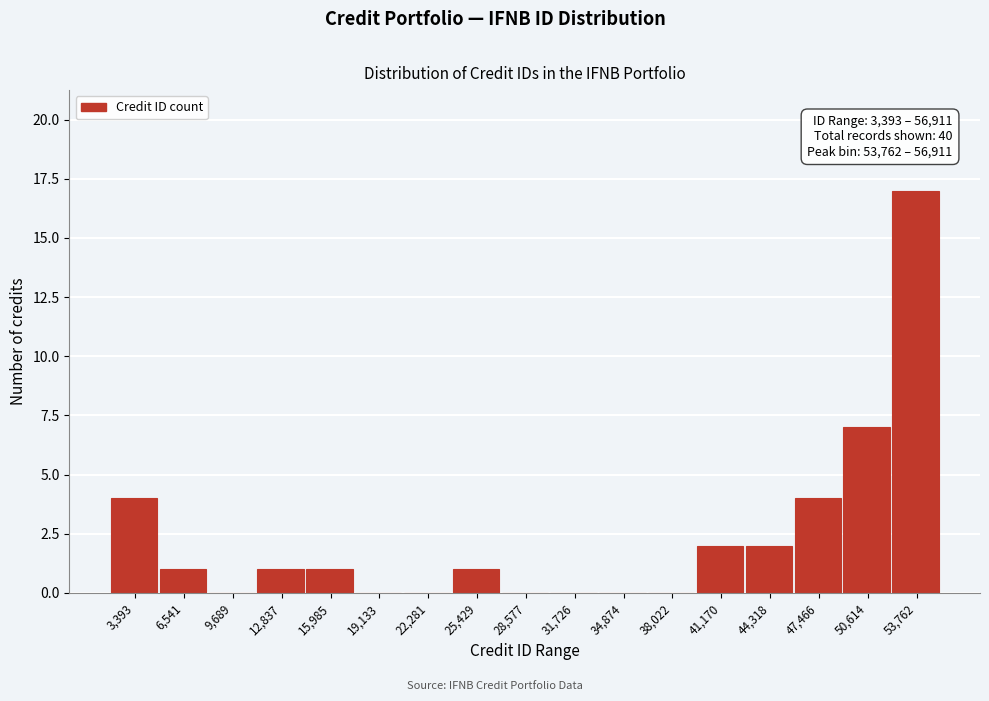

Reading left to right, transcribe all the data shown in this chart.

3,393=4	6,541=1	9,689=0	12,837=1	15,985=1	19,133=0	22,281=0	25,429=1	28,577=0	31,726=0	34,874=0	38,022=0	41,170=2	44,318=2	47,466=4	50,614=7	53,762=17